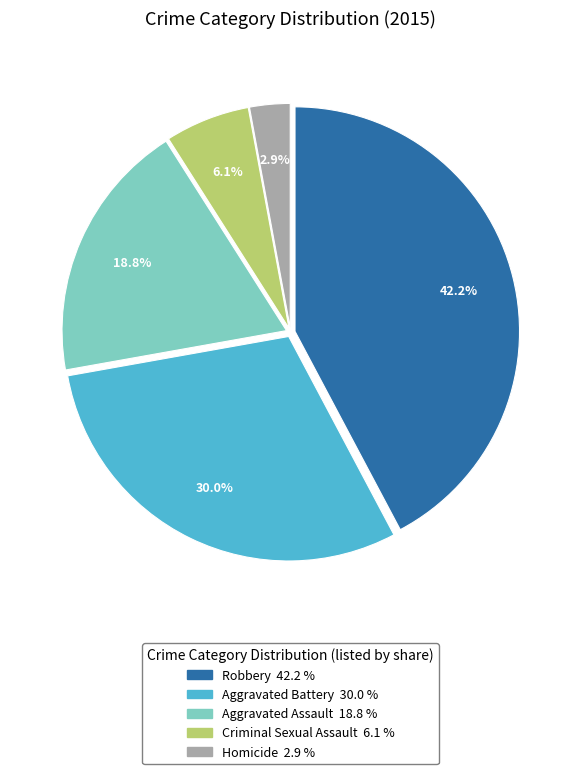

To the nearest percent, what is the difference between the Homicide and Aggravated Assault slice percentages?

16%